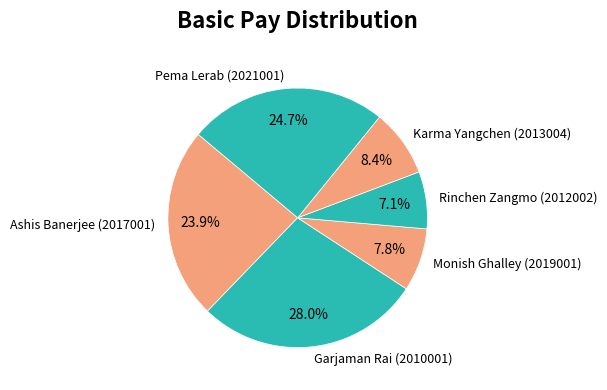

Which has a higher value, Monish Ghalley (2019001) or Rinchen Zangmo (2012002)?

Monish Ghalley (2019001)